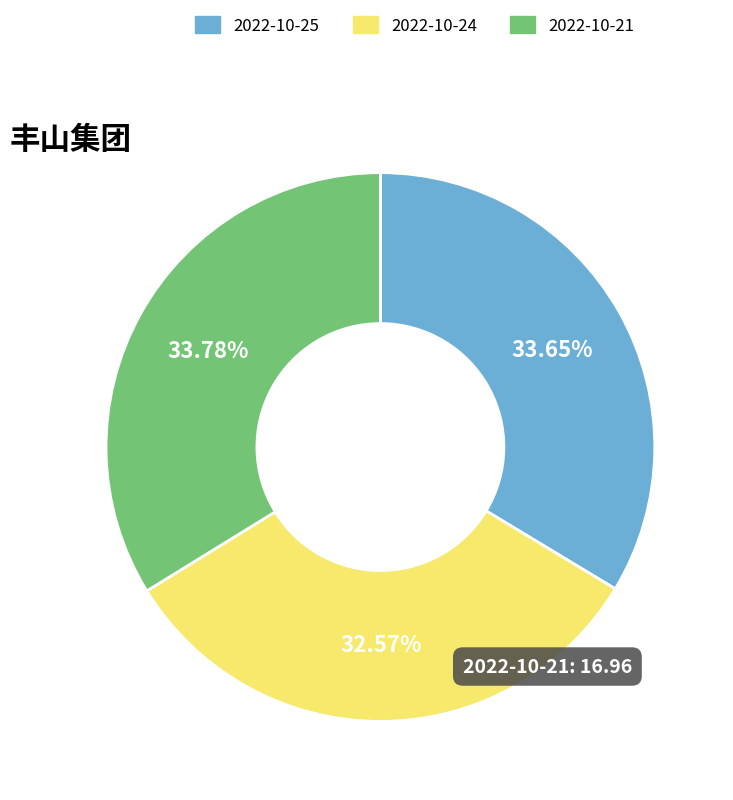

The 2022-10-21 slice represents 44% of the pie. True or false?

False